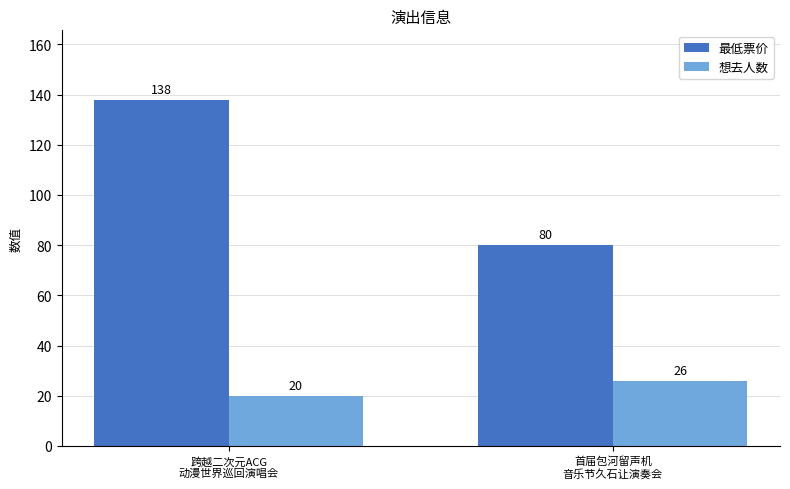

Reading left to right, transcribe all the data shown in this chart.

最低票价: 138	80
想去人数: 20	26